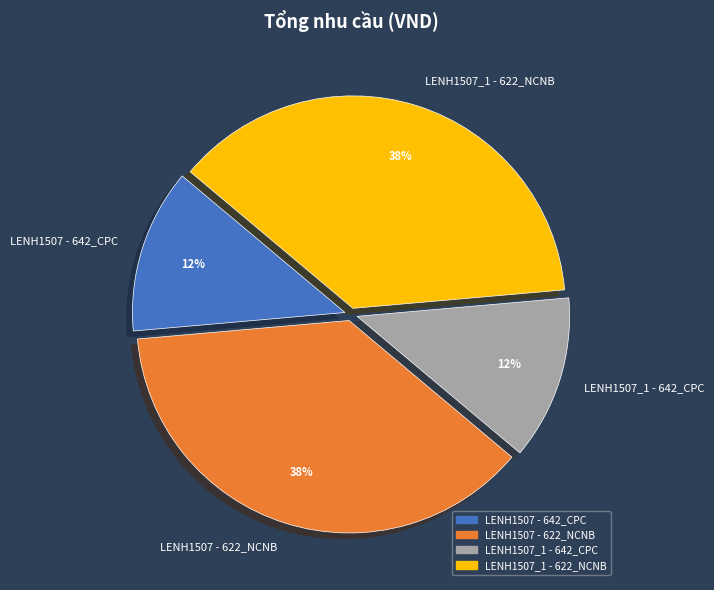

Is it true that LENH1507_1 - 642_CPC is 24% of the pie?

False